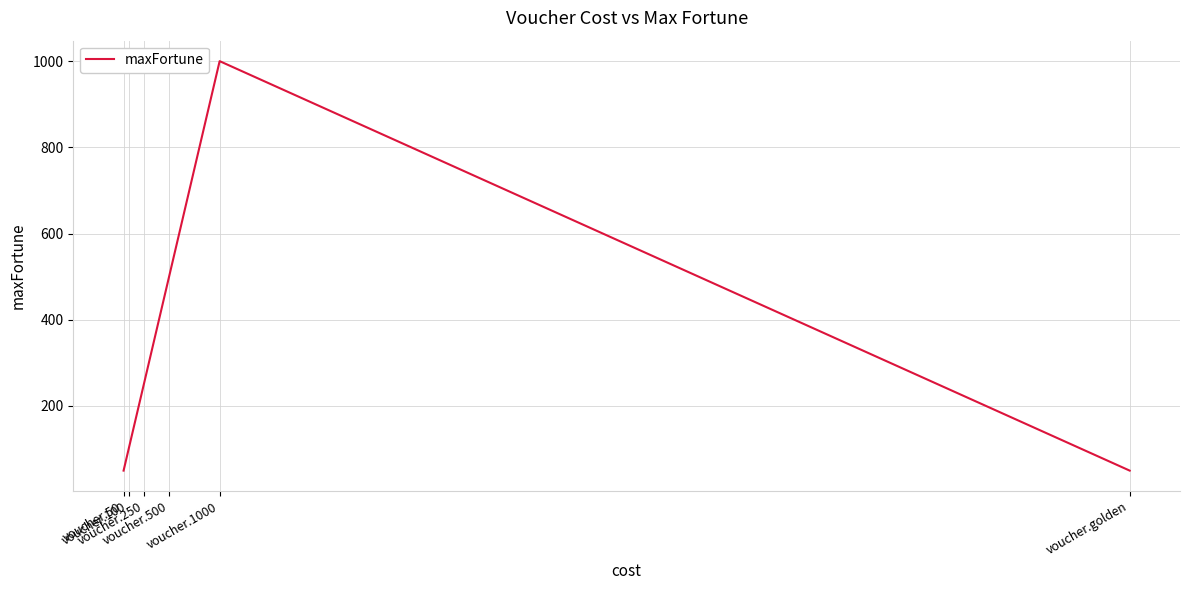

What is the difference between the second highest and minimum values?

450